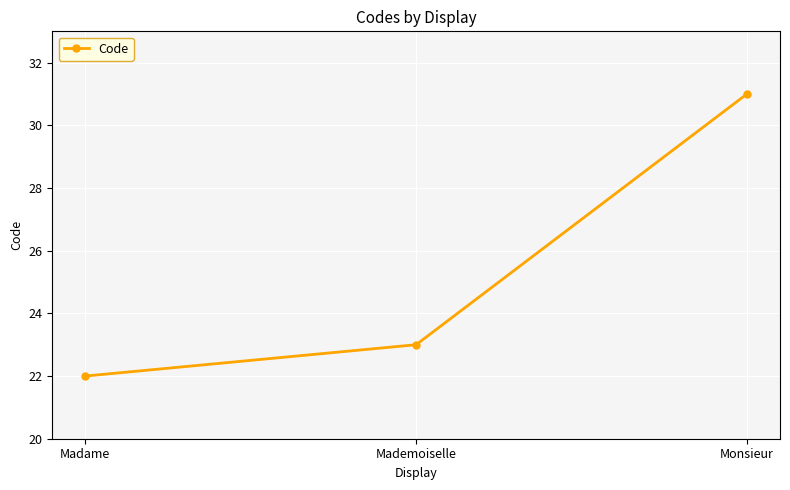

Rank the categories by value from highest to lowest.

Monsieur, Mademoiselle, Madame